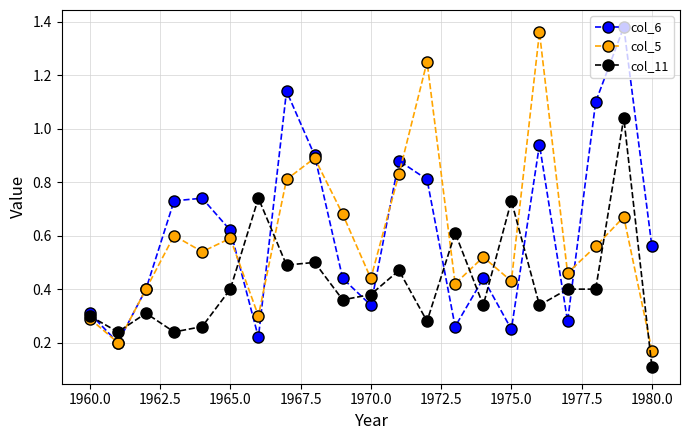

What are all the series names shown in the legend?

col_6, col_5, col_11